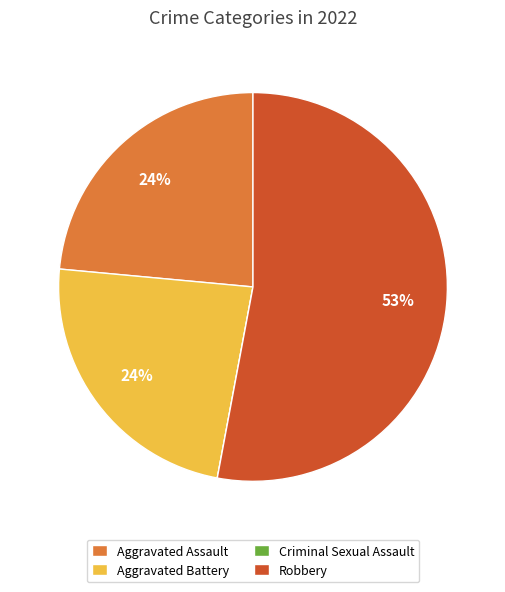

Does any single category account for the majority?

Yes